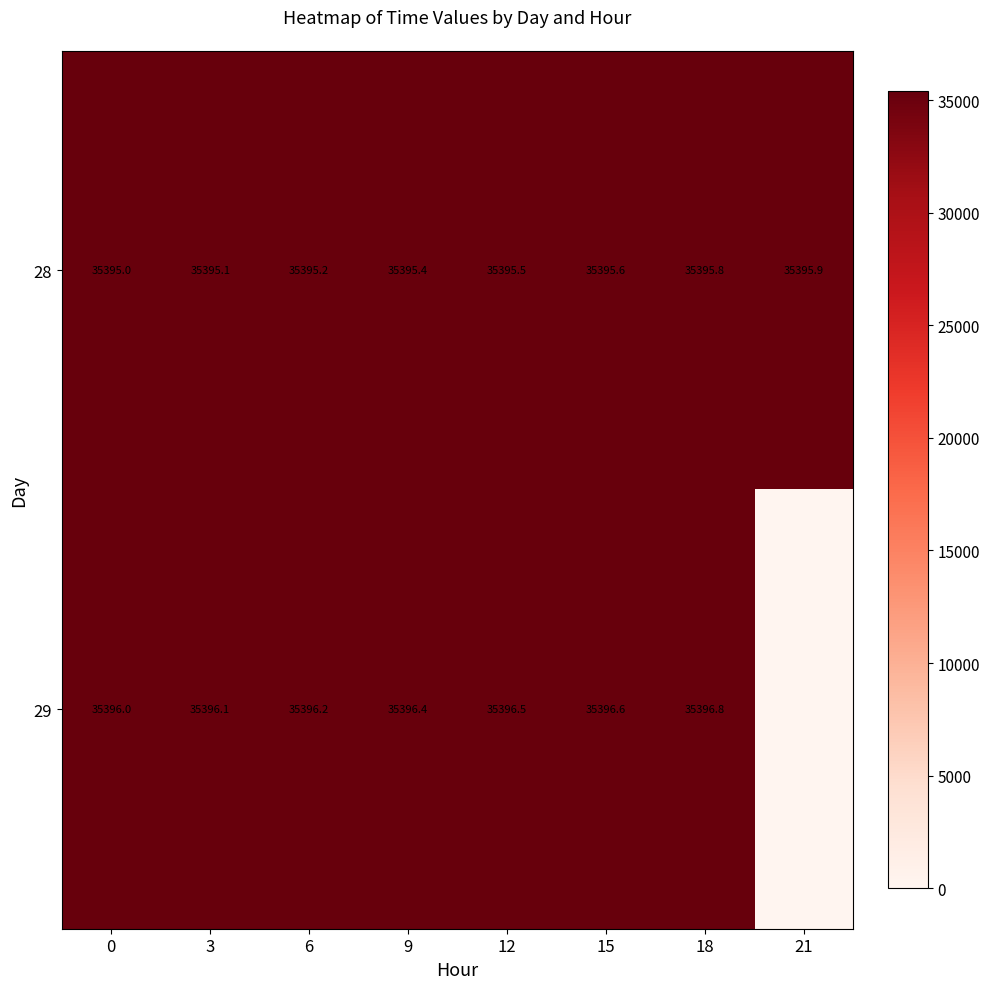

What is the spread (max minus min) of values at 9?

1.0